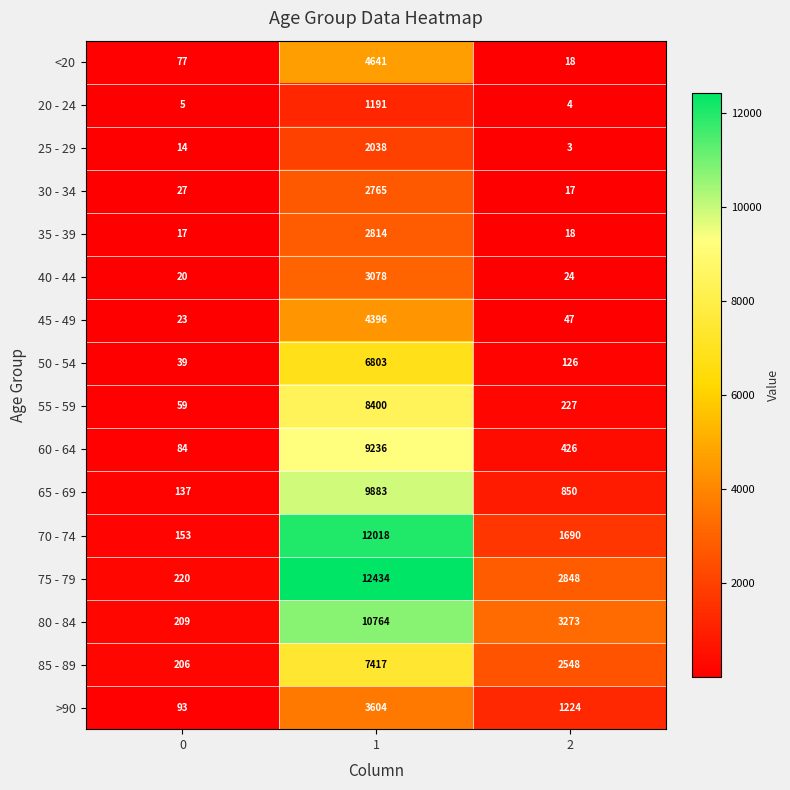

At how many categories does at least one series exceed 3858?

1